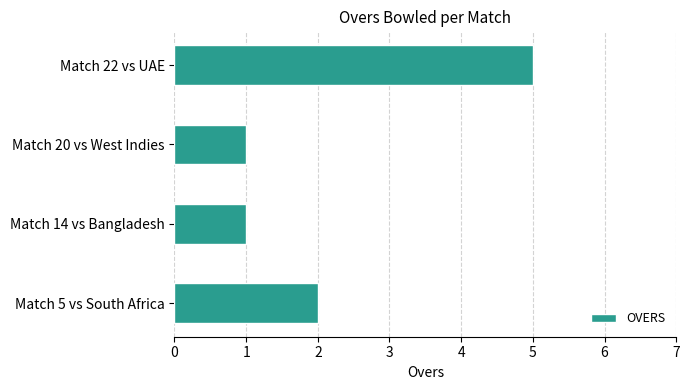

What is the ratio of the value at Match 22 vs UAE to the value at Match 20 vs West Indies?

5.0